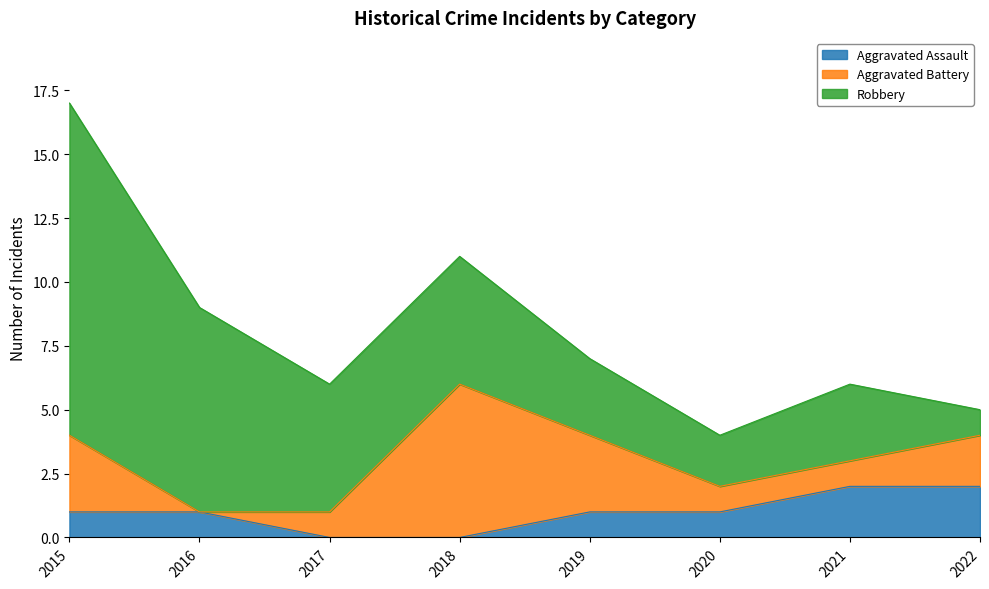

Reading left to right, transcribe all the data shown in this chart.

Aggravated Assault: 2015=1	2016=1	2017=0	2018=0	2019=1	2020=1	2021=2	2022=2
Aggravated Battery: 2015=3	2016=0	2017=1	2018=6	2019=3	2020=1	2021=1	2022=2
Robbery: 2015=13	2016=8	2017=5	2018=5	2019=3	2020=2	2021=3	2022=1